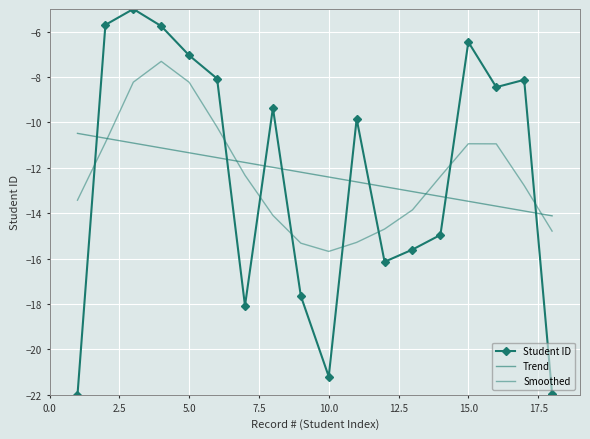

True or false: there are more than 0 points higher than both neighbors.

True